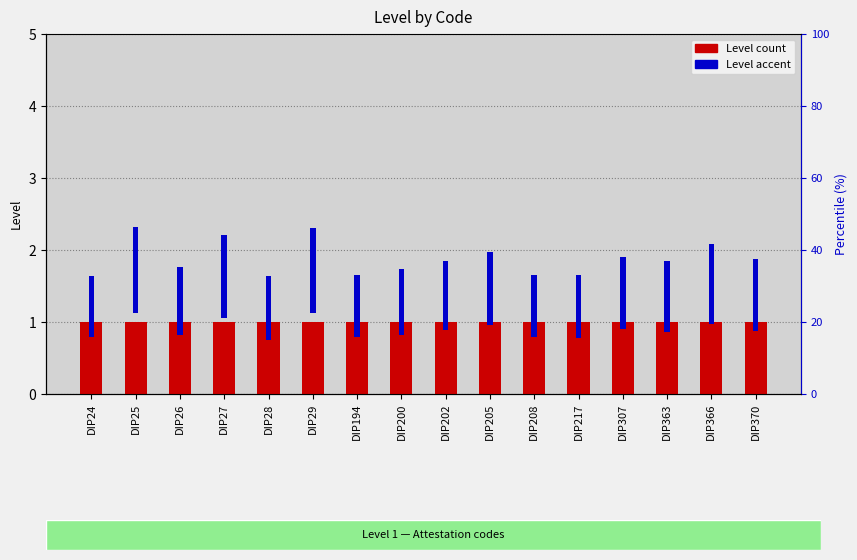

Rank the series by their maximum value, from highest to lowest.

Level (accent), Level